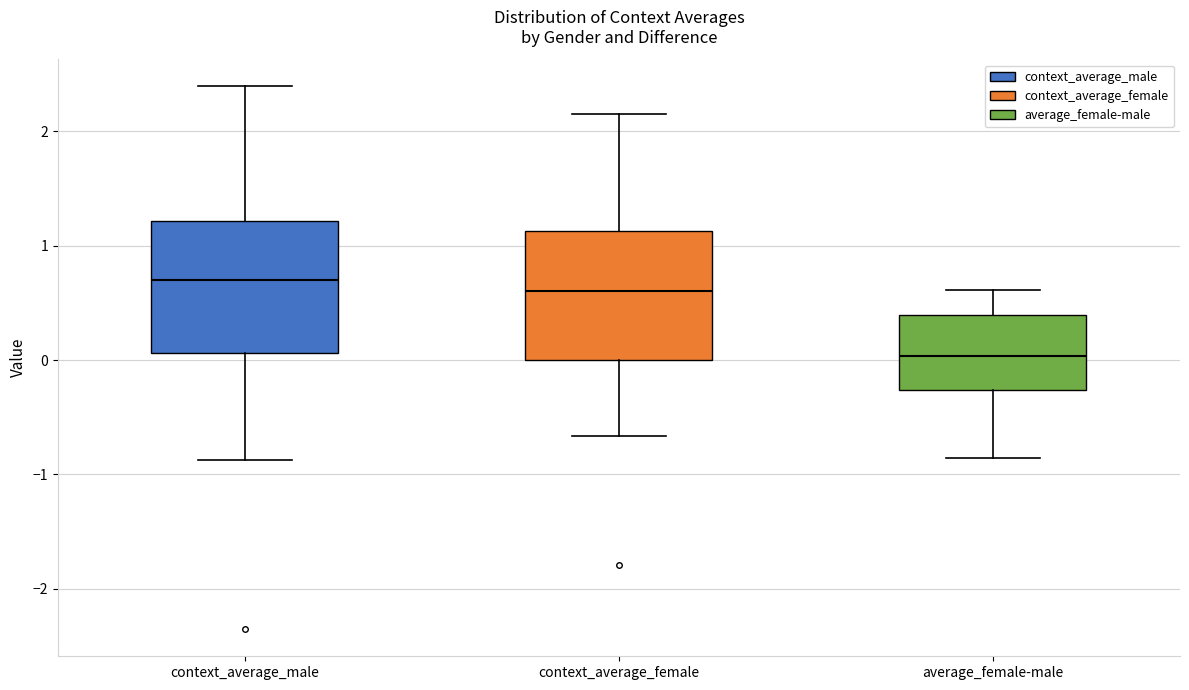

Reading left to right, read every box against the y-axis: the position of its median line, the range the box covers, and the ends of its whiskers. The values are not printed on the chart, so give them approximately, as read against the axis.

context_average_male: median 0.7, box 0.1 to 1.2, whiskers -0.9 to 2.4
context_average_female: median 0.6, box 0.0 to 1.1, whiskers -0.7 to 2.2
average_female-male: median 0.0, box -0.3 to 0.4, whiskers -0.9 to 0.6